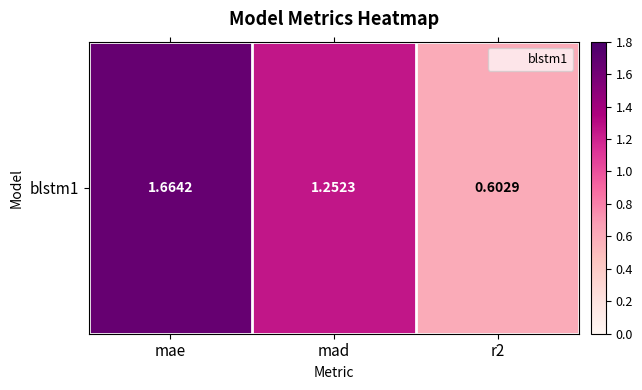

At which category does the chart reach its peak across all series?

mae